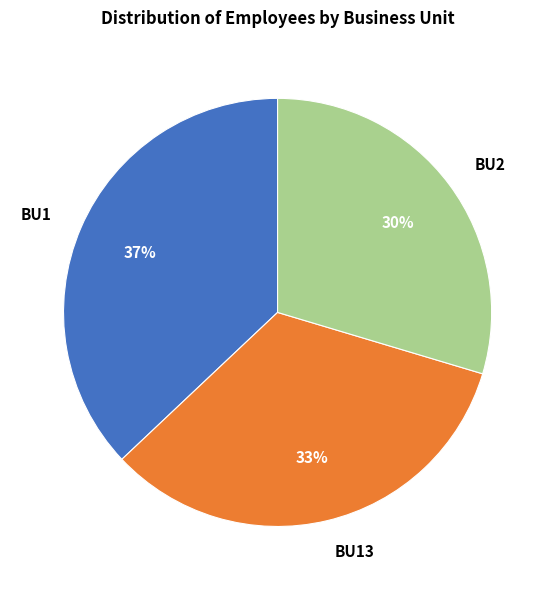

What is the smallest slice in the pie chart?

BU2